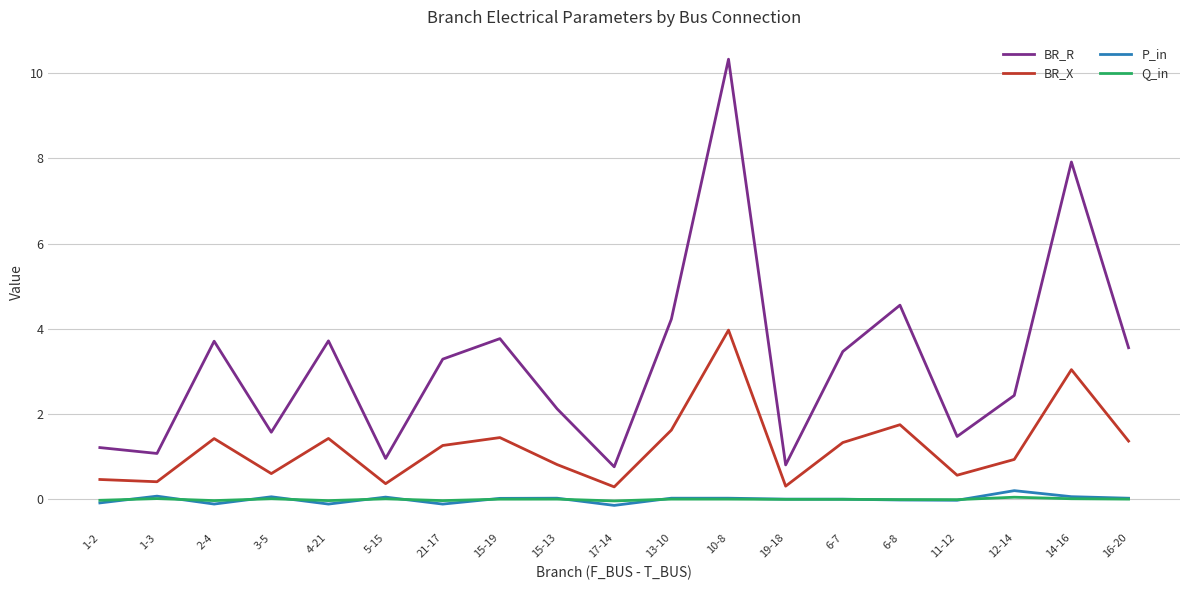

What is the difference between the maximum and minimum values in the P_in series?

0.3